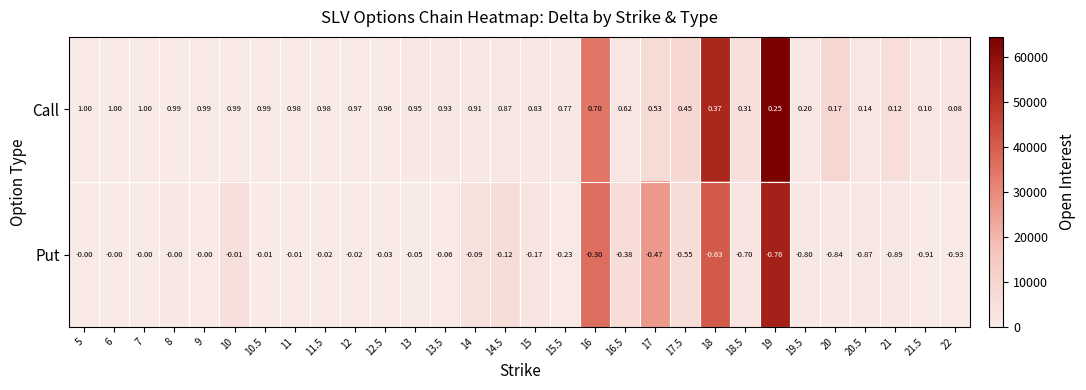

List the series in order of their overall mean, lowest first.

Put, Call